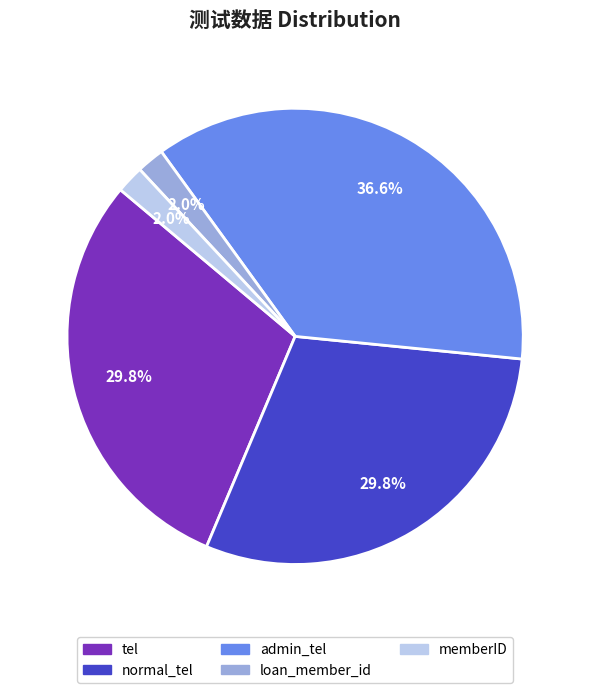

To the nearest percent, what portion does loan_member_id represent?

2%